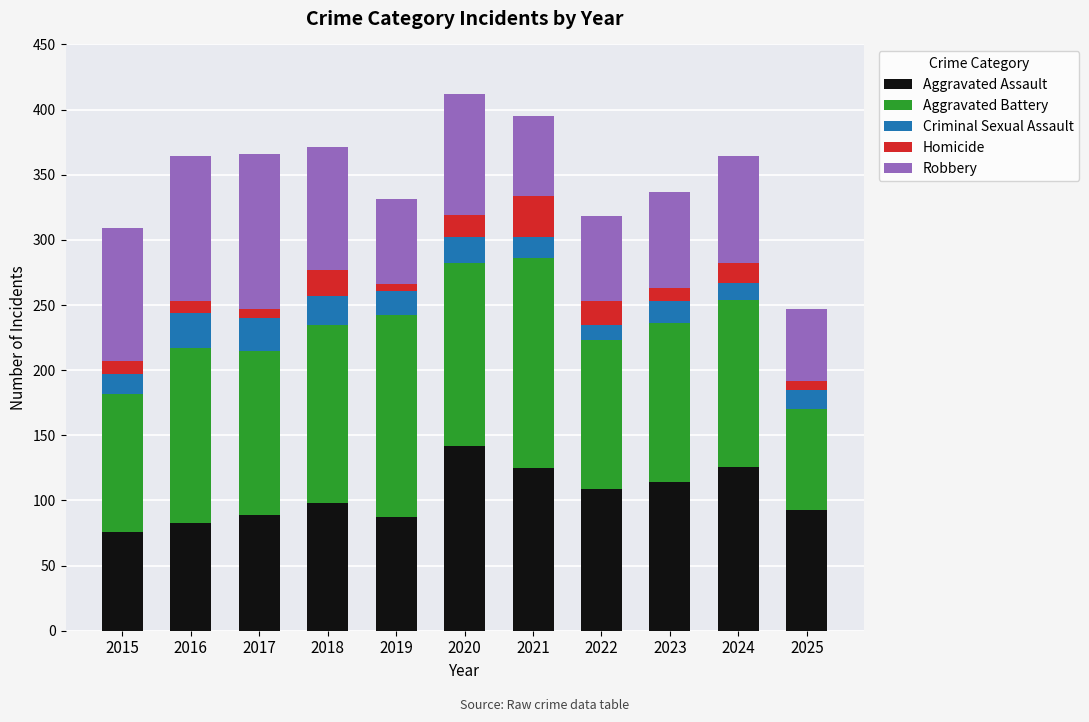

Does the chart contain any negative values?

No